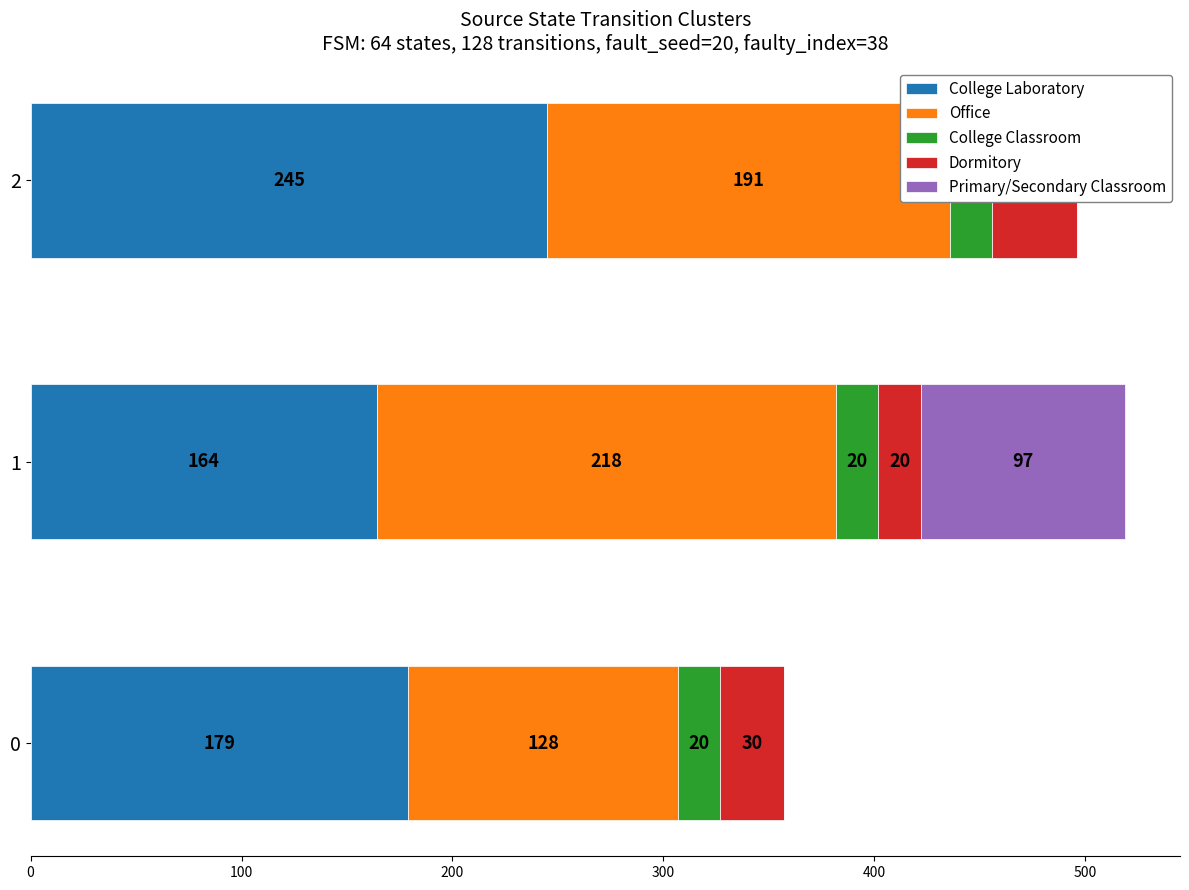

Are the bars horizontal?

Yes